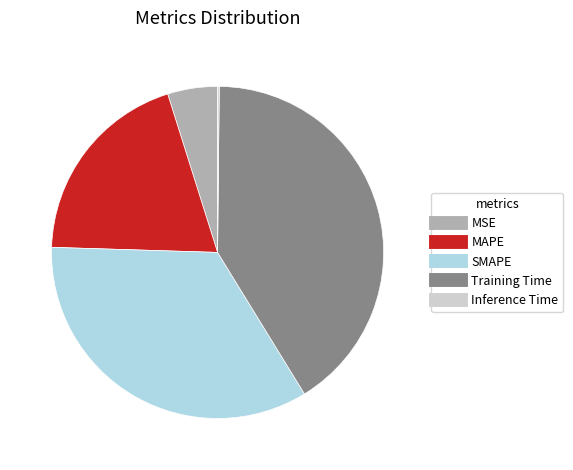

Which slice is the largest?

Training Time